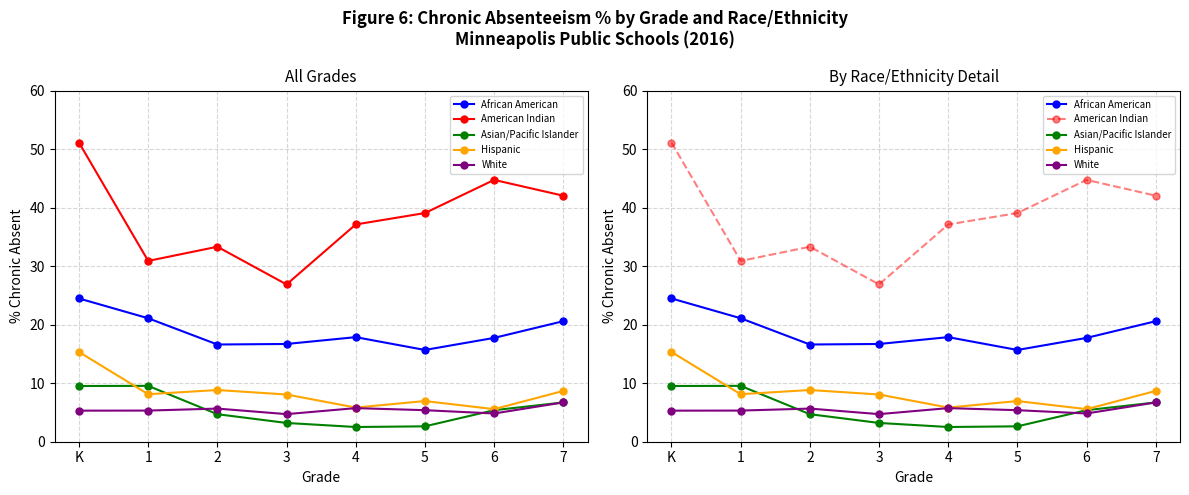

How many data points in African American are less than 17?

3